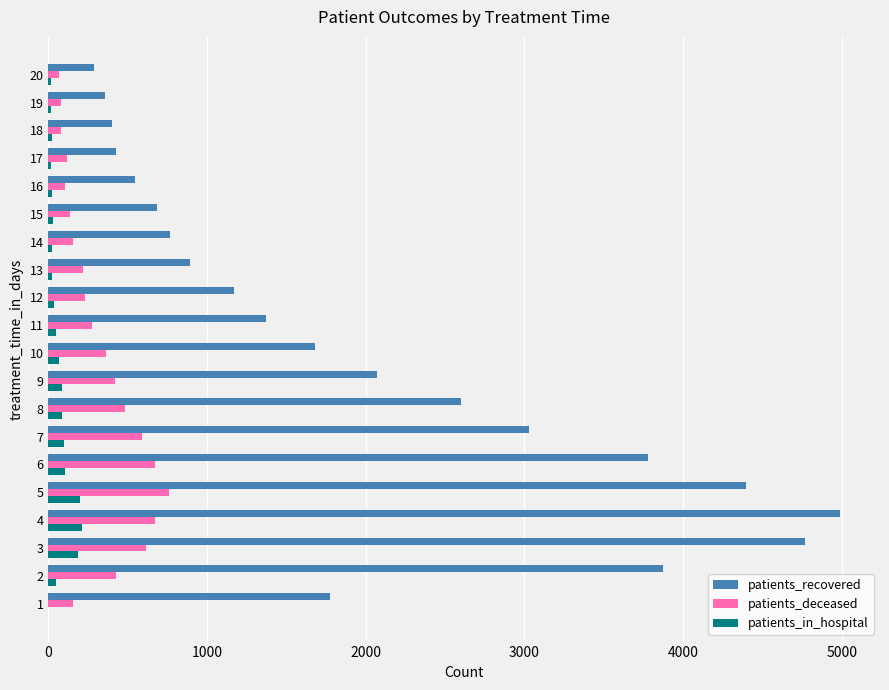

Which series changed the most between 4 and 9?

patients_recovered